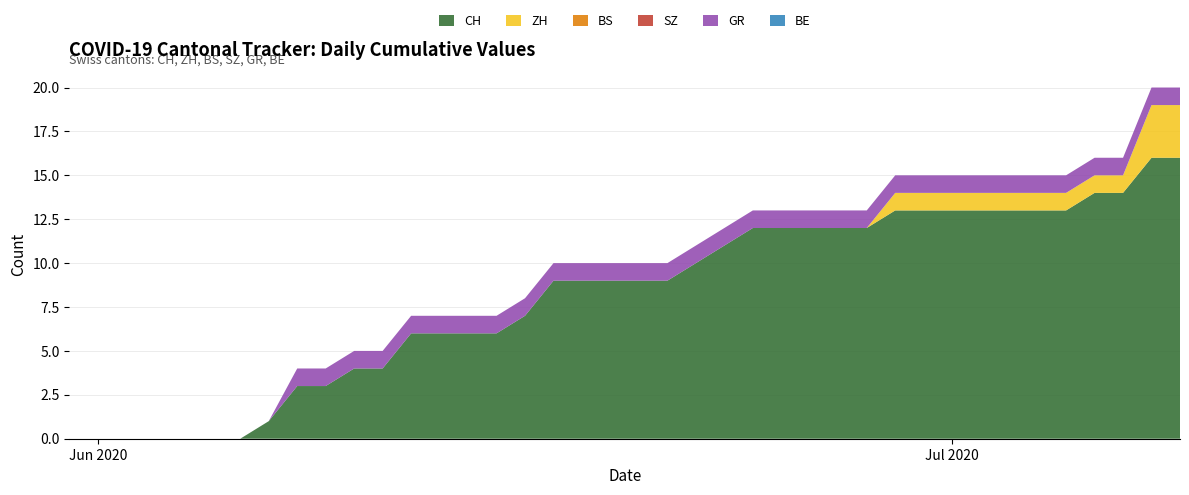

Reading left to right, extract all data points from this chart.

CH: 0=0	1=0	2=0	3=0	4=0	5=0	6=0	7=1	8=3	9=3	10=4	11=4	12=6	13=6	14=6	15=6	16=7	17=9	18=9	19=9	20=9	21=9	22=10	23=11	24=12	25=12	26=12	27=12	28=12	29=13	30=13	31=13	32=13	33=13	34=13	35=13	36=14	37=14	38=16	39=16
ZH: 0=0	1=0	2=0	3=0	4=0	5=0	6=0	7=0	8=0	9=0	10=0	11=0	12=0	13=0	14=0	15=0	16=0	17=0	18=0	19=0	20=0	21=0	22=0	23=0	24=0	25=0	26=0	27=0	28=0	29=1	30=1	31=1	32=1	33=1	34=1	35=1	36=1	37=1	38=3	39=3
BS: 0=0	1=0	2=0	3=0	4=0	5=0	6=0	7=0	8=0	9=0	10=0	11=0	12=0	13=0	14=0	15=0	16=0	17=0	18=0	19=0	20=0	21=0	22=0	23=0	24=0	25=0	26=0	27=0	28=0	29=0	30=0	31=0	32=0	33=0	34=0	35=0	36=0	37=0	38=0	39=0
SZ: 0=0	1=0	2=0	3=0	4=0	5=0	6=0	7=0	8=0	9=0	10=0	11=0	12=0	13=0	14=0	15=0	16=0	17=0	18=0	19=0	20=0	21=0	22=0	23=0	24=0	25=0	26=0	27=0	28=0	29=0	30=0	31=0	32=0	33=0	34=0	35=0	36=0	37=0	38=0	39=0
GR: 0=0	1=0	2=0	3=0	4=0	5=0	6=0	7=0	8=1	9=1	10=1	11=1	12=1	13=1	14=1	15=1	16=1	17=1	18=1	19=1	20=1	21=1	22=1	23=1	24=1	25=1	26=1	27=1	28=1	29=1	30=1	31=1	32=1	33=1	34=1	35=1	36=1	37=1	38=1	39=1
BE: 0=0	1=0	2=0	3=0	4=0	5=0	6=0	7=0	8=0	9=0	10=0	11=0	12=0	13=0	14=0	15=0	16=0	17=0	18=0	19=0	20=0	21=0	22=0	23=0	24=0	25=0	26=0	27=0	28=0	29=0	30=0	31=0	32=0	33=0	34=0	35=0	36=0	37=0	38=0	39=0